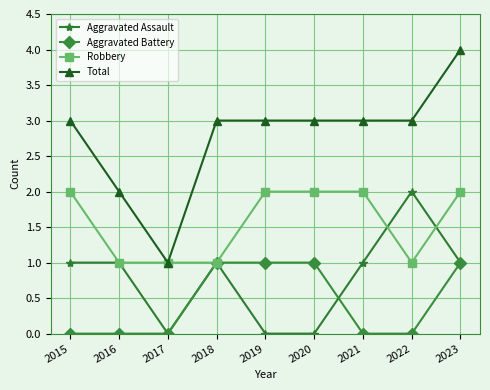

What is the spread (max minus min) of values at 2017?

1